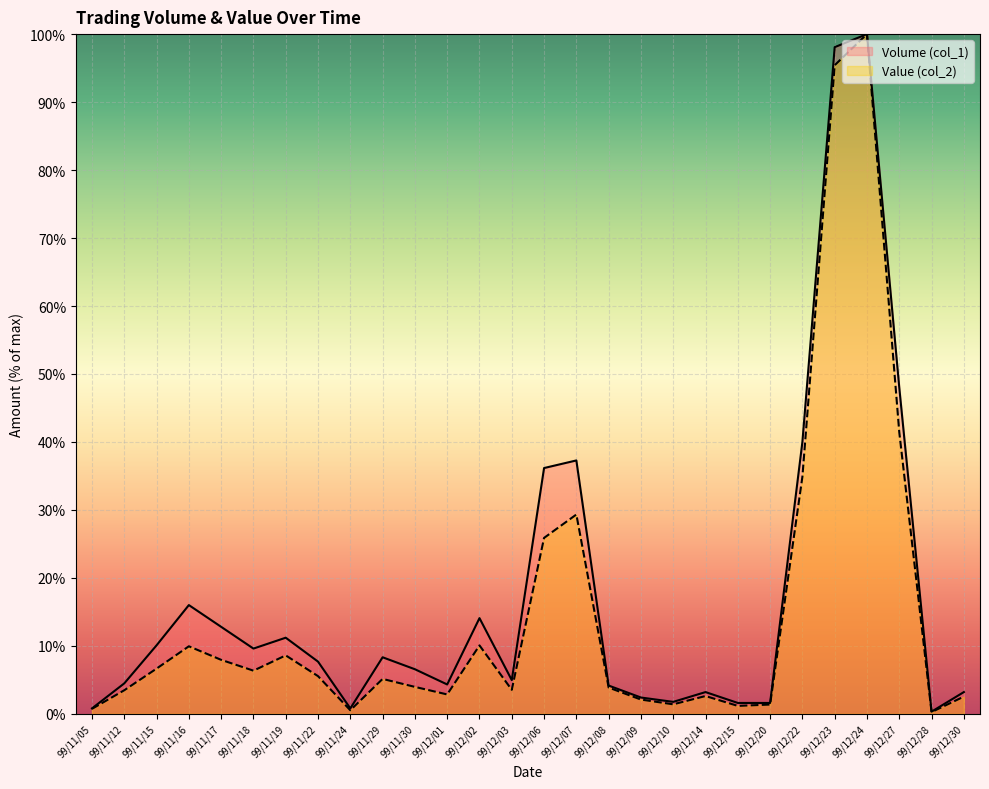

The value of Value (col_2) at 99/11/29 is 5.1. True or false?

True